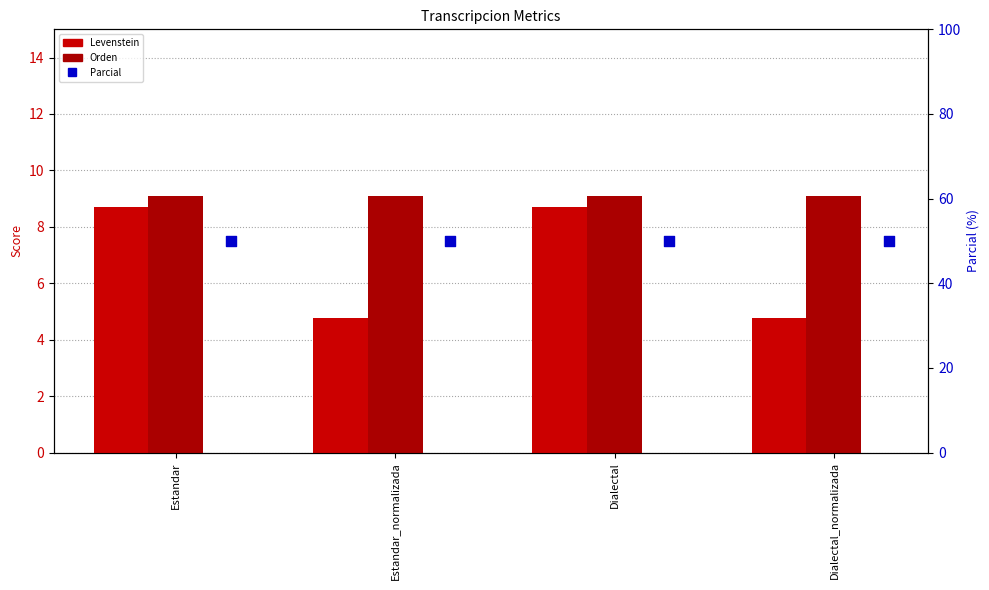

Which series has the widest spread of Y values?

Levenstein